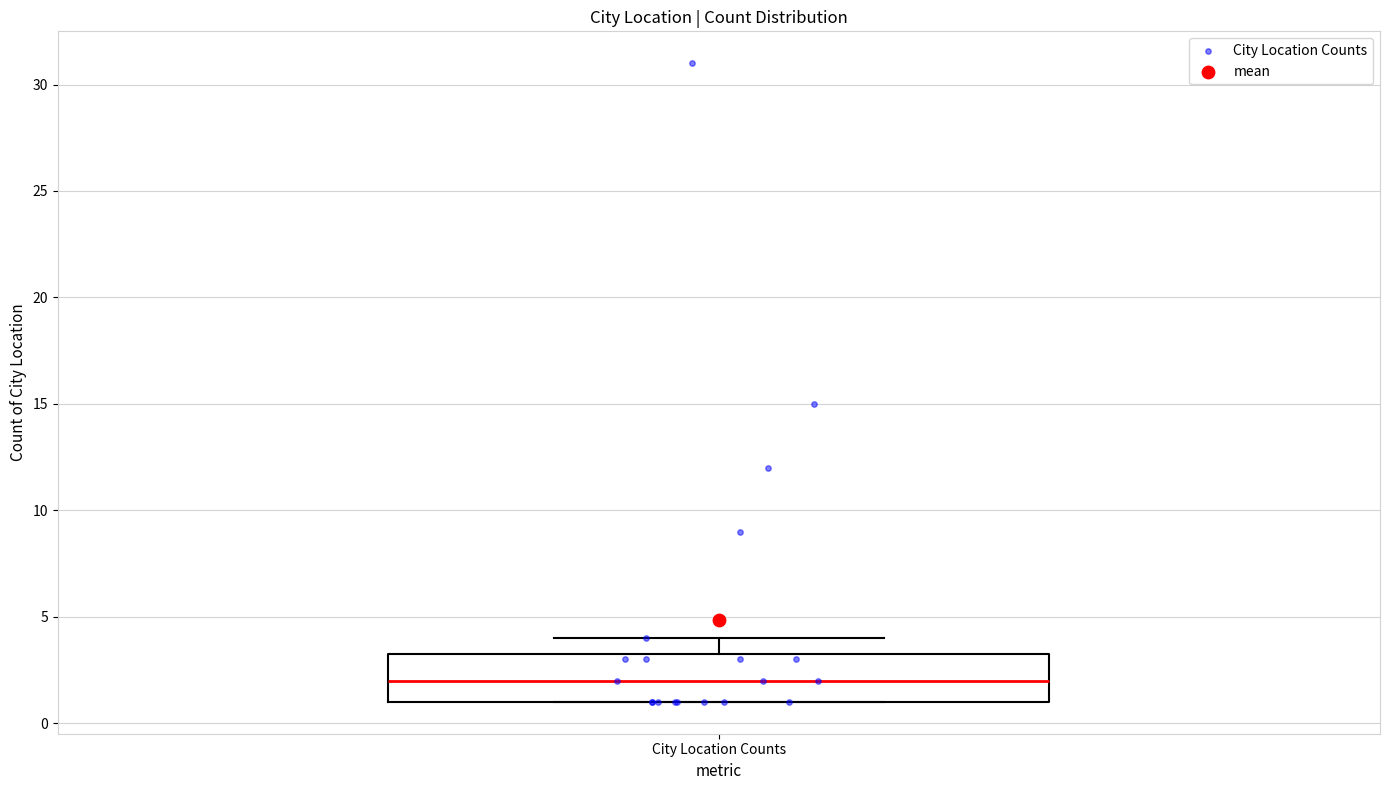

Transcribe this box plot: give where the median line is, the range the box spans, and where the two whiskers end, as read against the y-axis. The values are not printed on the chart, so give them approximately, as read against the axis.

median 2.0, box 1.0 to 3.5, whiskers 1.0 to 4.0